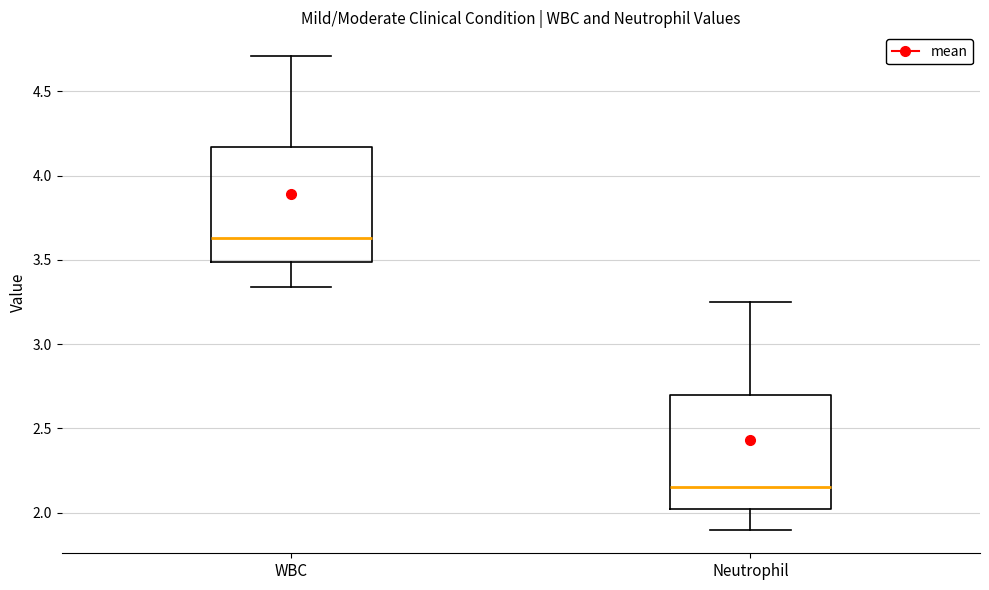

Where does the upper whisker of the box for WBC end on the y-axis? The values are not printed on the chart, so give them approximately, as read against the axis.

4.70